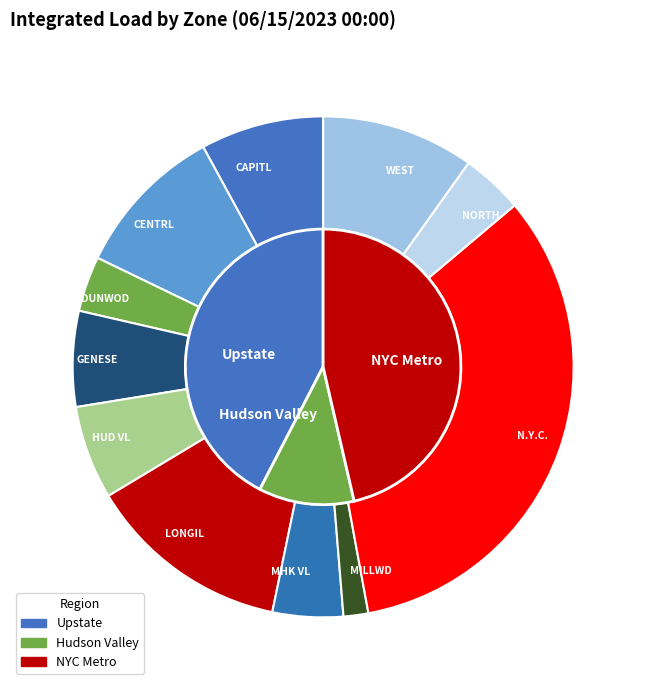

Which category has the biggest portion of the pie?

N.Y.C.